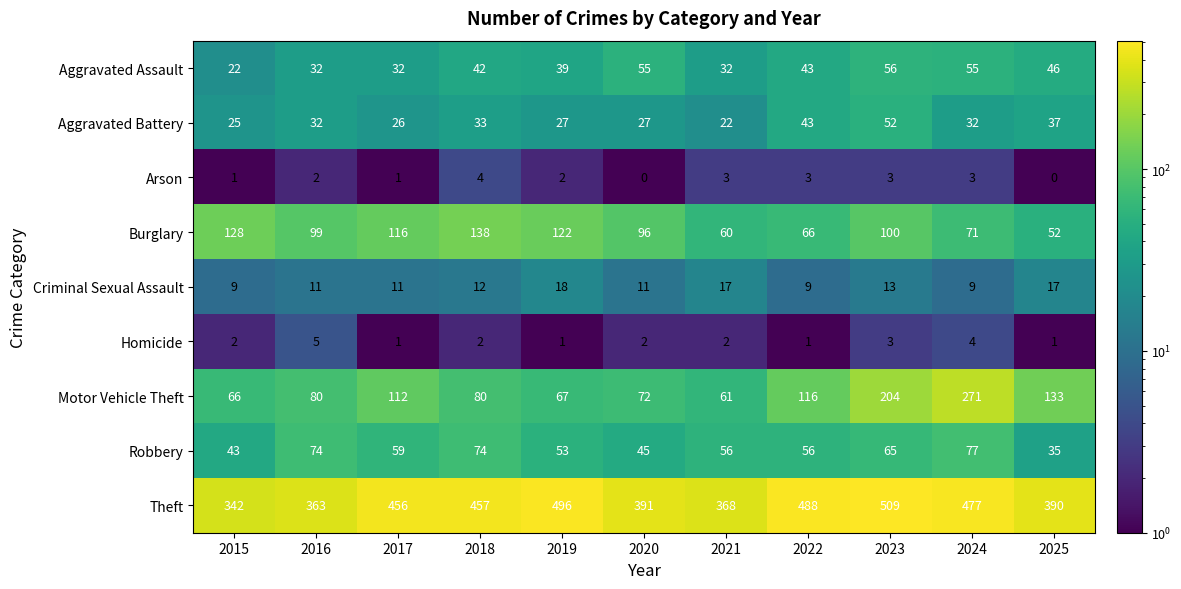

Where is Aggravated Assault nearest to the value 39?

2019